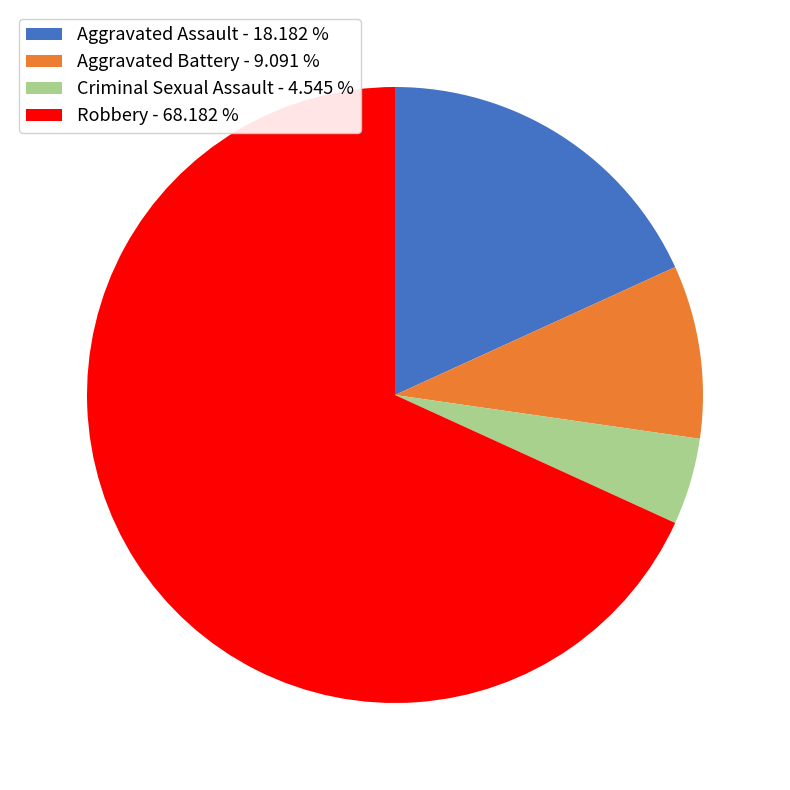

How many slices are in this pie chart?

4